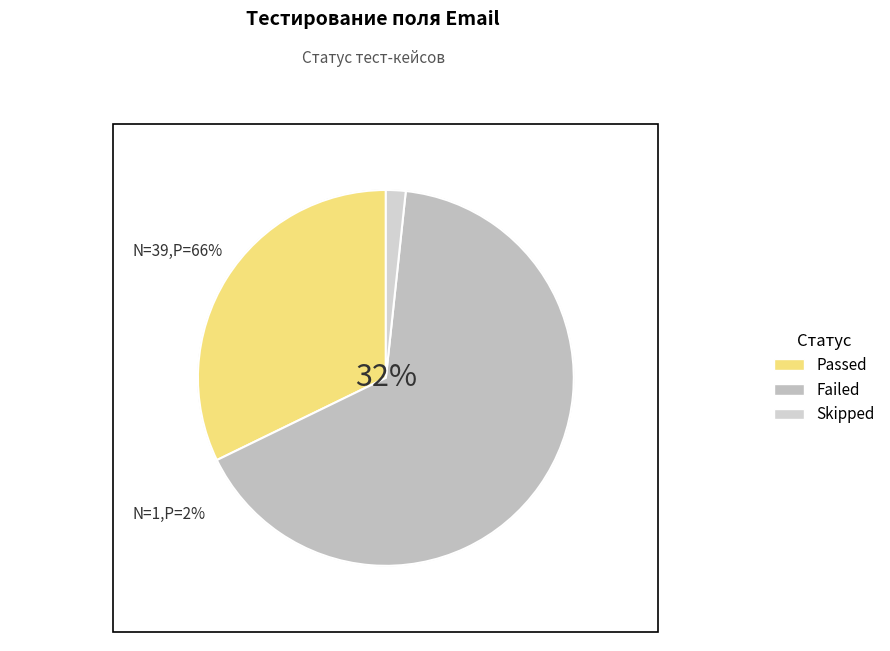

To the nearest percent, what is the difference between the largest and smallest slice percentages?

64%